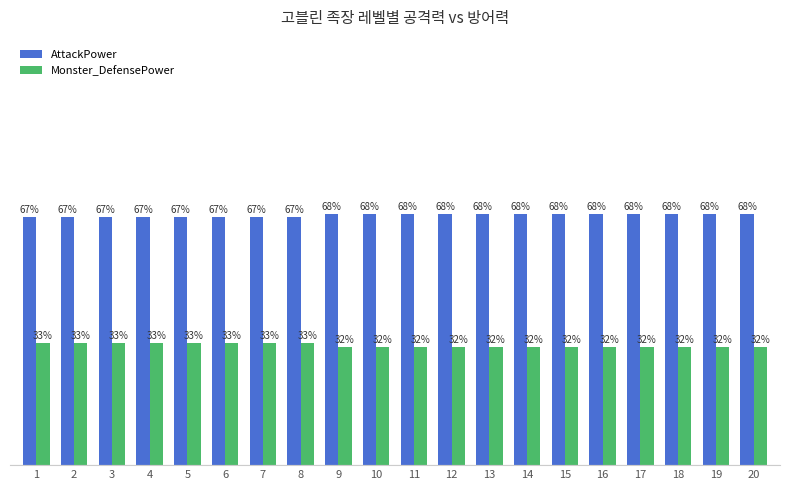

List the series in order of their peak value, highest first.

AttackPower, Monster_DefensePower